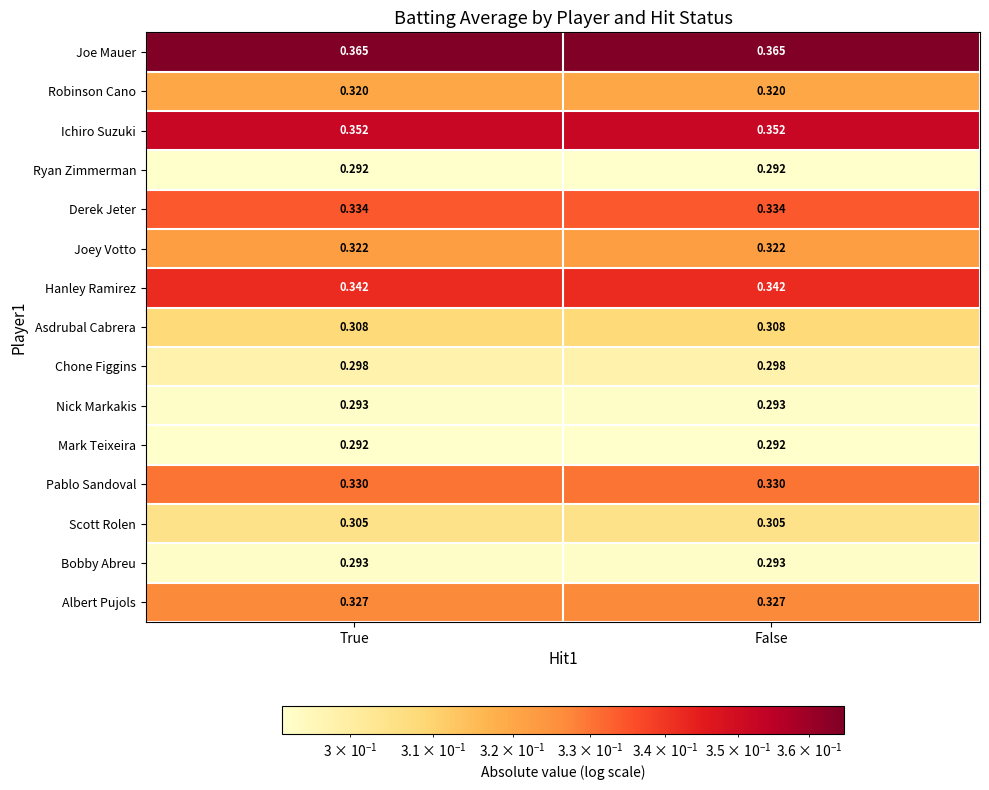

Is the value of Bobby Abreu at False greater than the value of Pablo Sandoval at True?

No